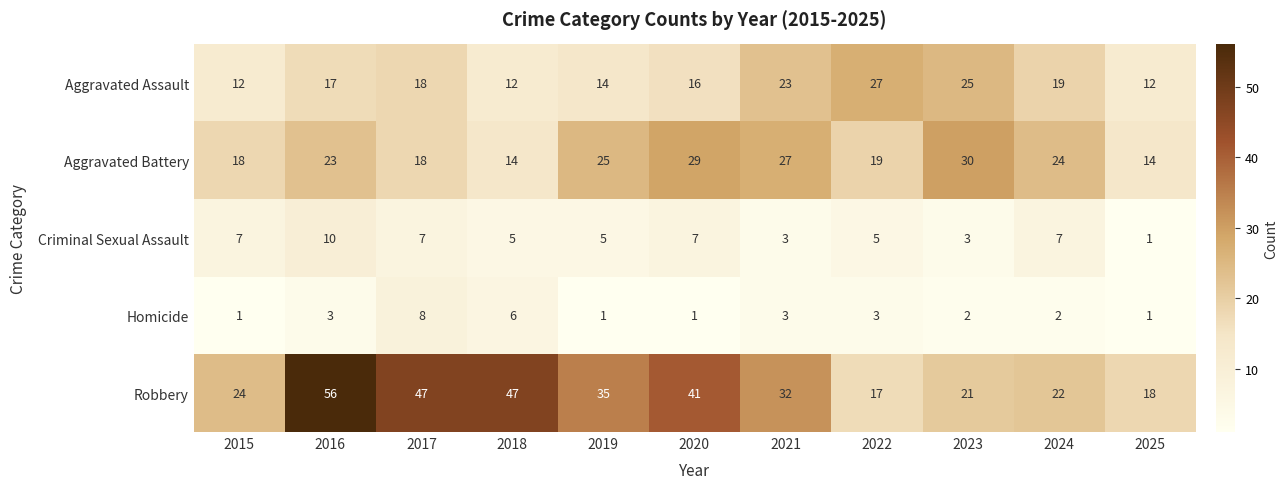

Read the Aggravated Battery value at 2024, to the nearest 5.

25